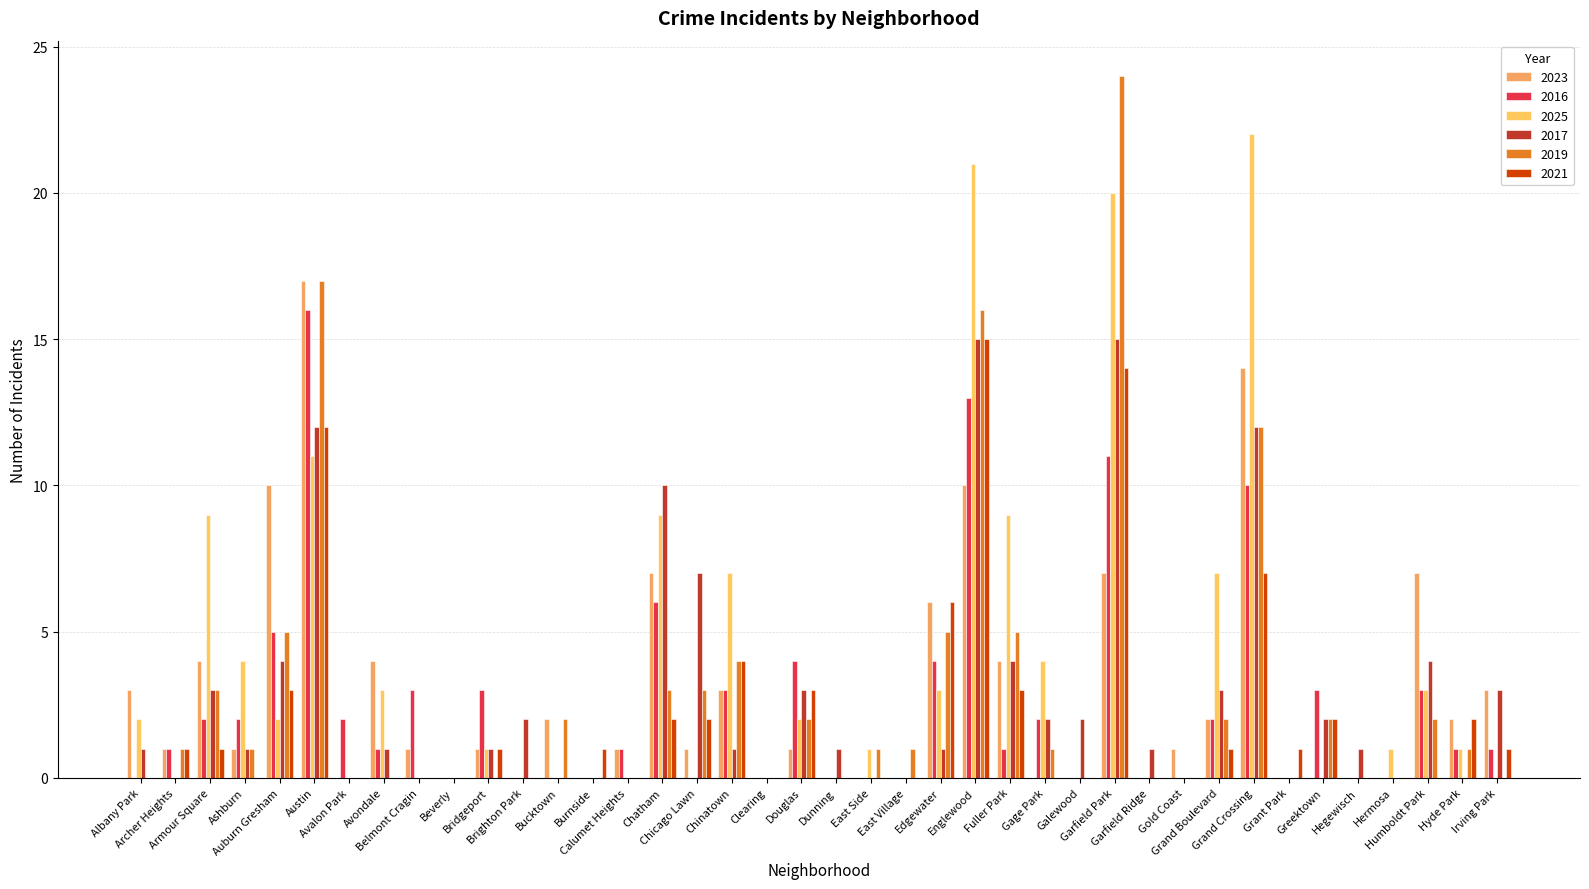

Count the number of categories in the chart.

40